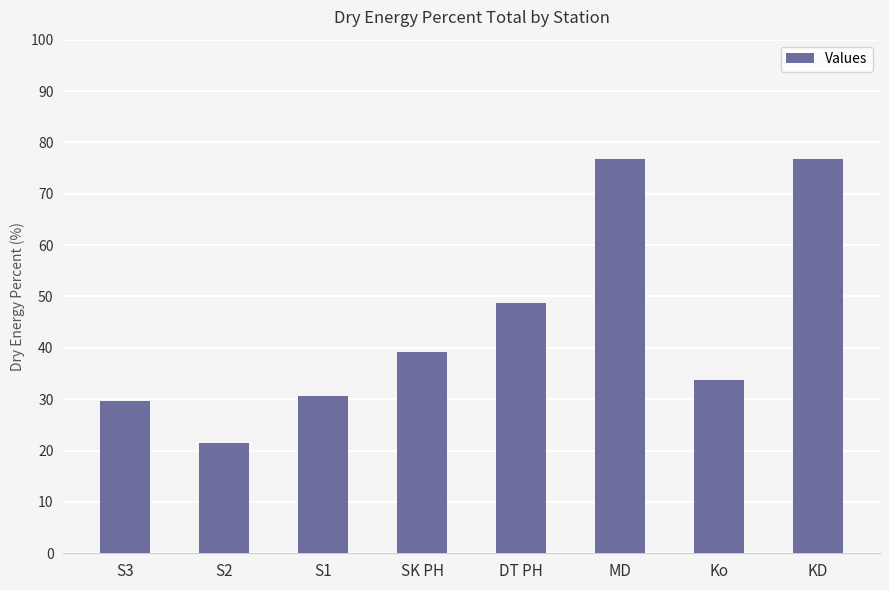

The chart shows a value of 48.7 at DT PH. True or false?

True